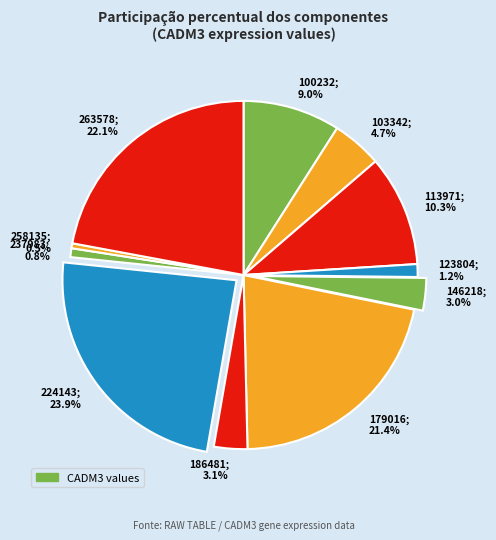

What is the ratio of the value at 123804 to the value at 113971?

0.1